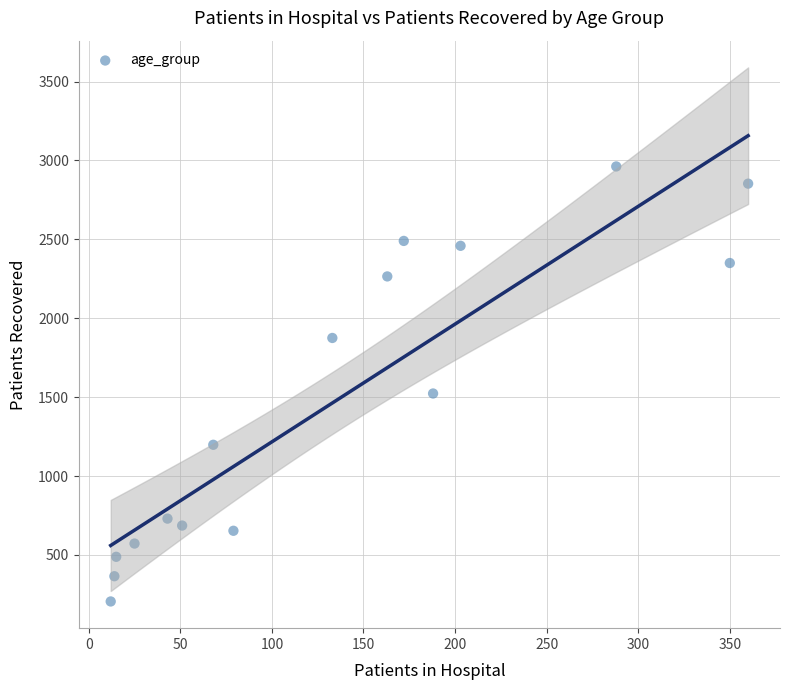

What Y value in the scatter plot is closest to 1583?

1523